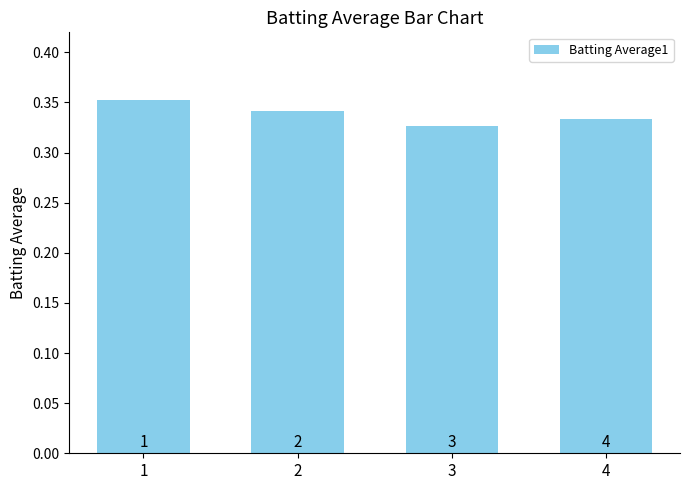

Rank the categories by value from lowest to highest.

3, 4, 2, 1